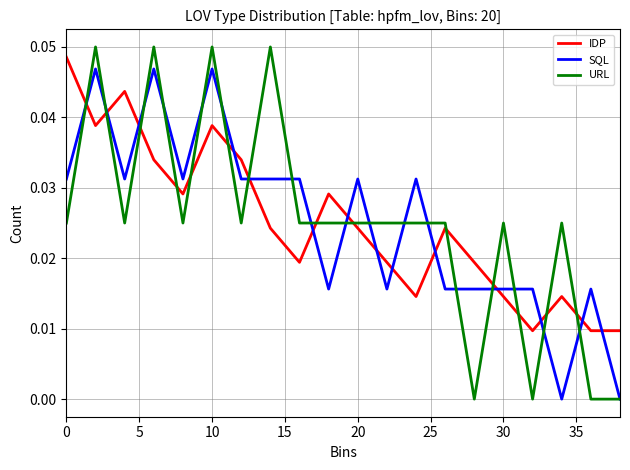

True or false: URL has more than 0 interior local peaks.

True